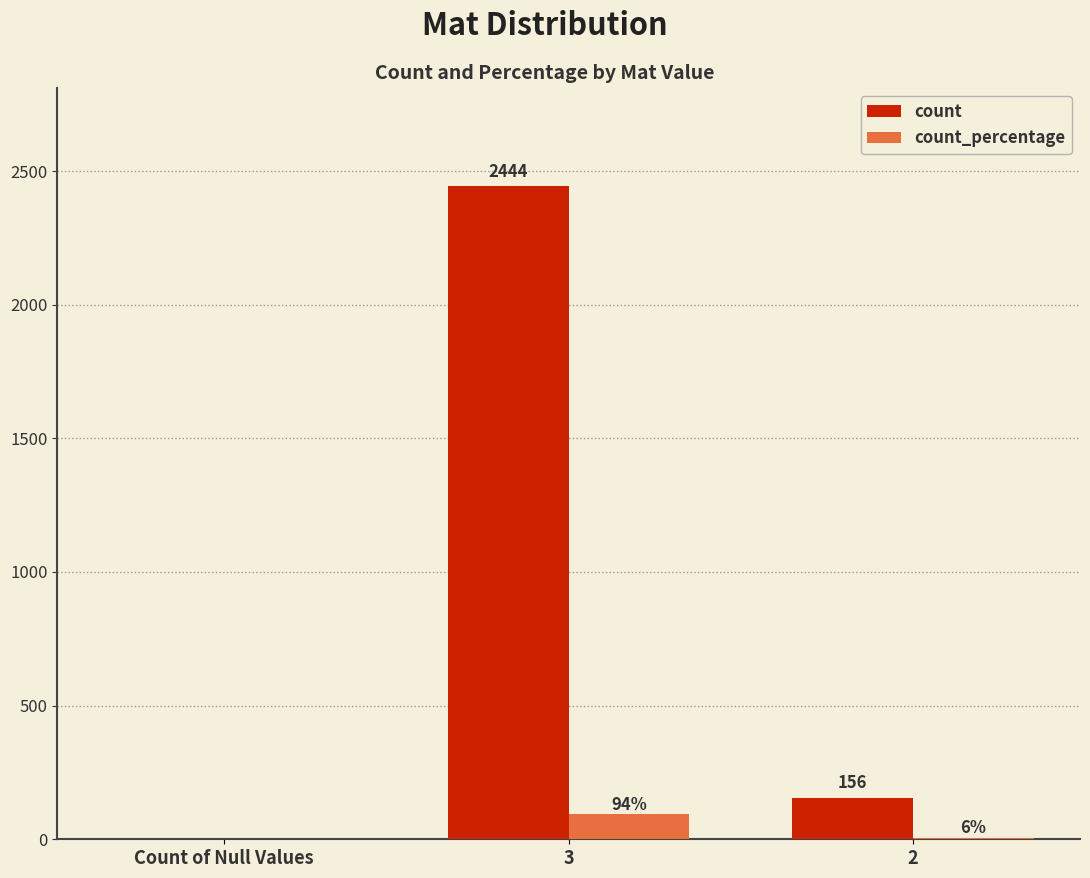

Reading left to right, list all the values displayed in this chart.

count: 0	2444	156
count_percentage: 0	94	6